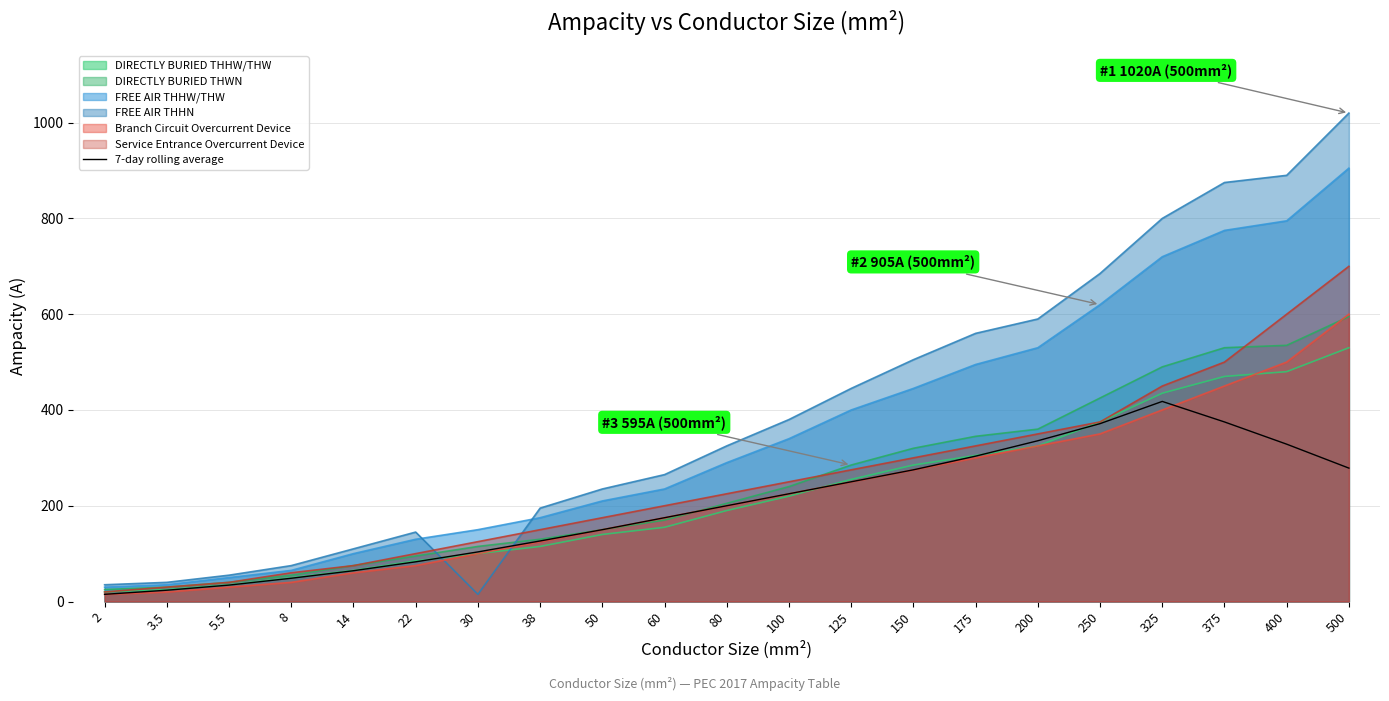

At which category does the chart reach its minimum across all series?

2